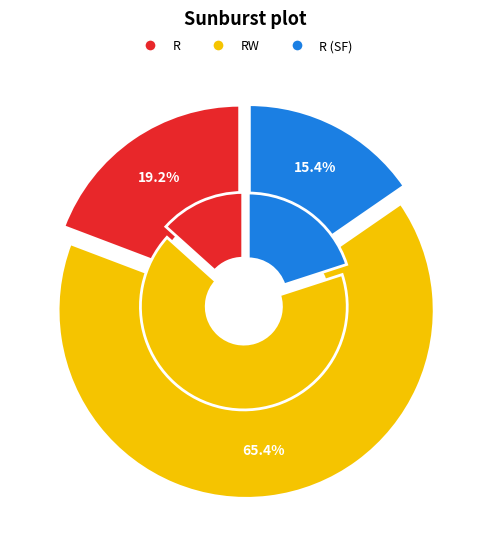

Which slice represents more than half of the pie?

RW